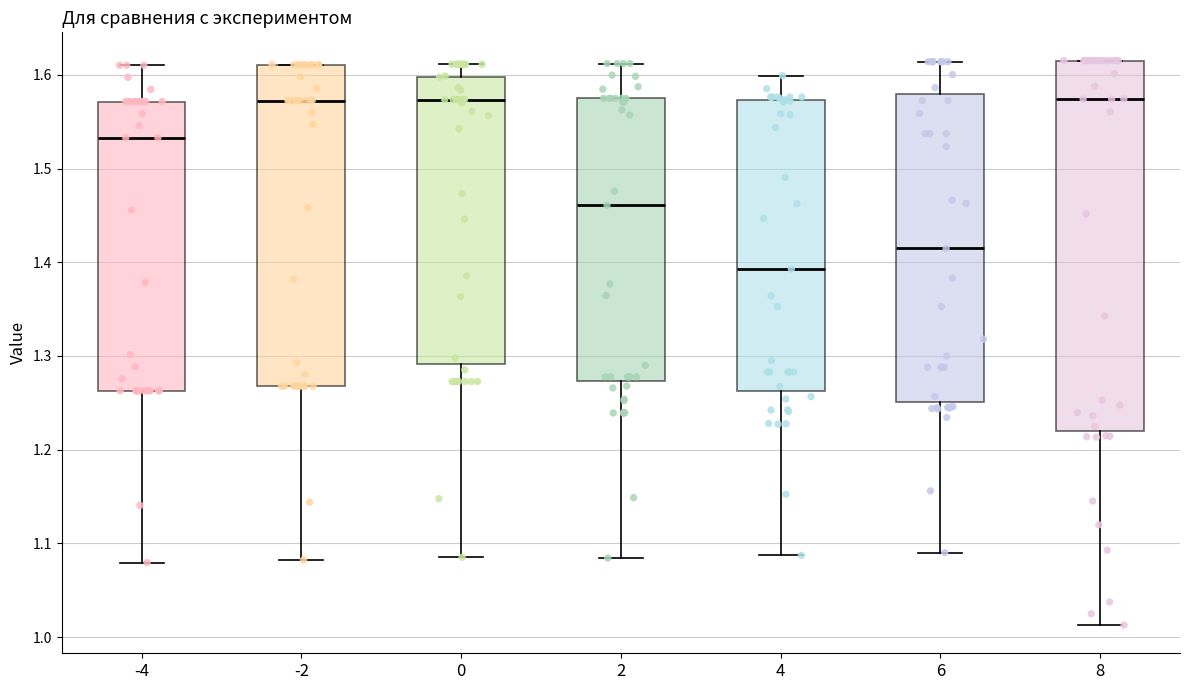

Comparing the boxes themselves (not the whiskers), which one is the tallest?

8